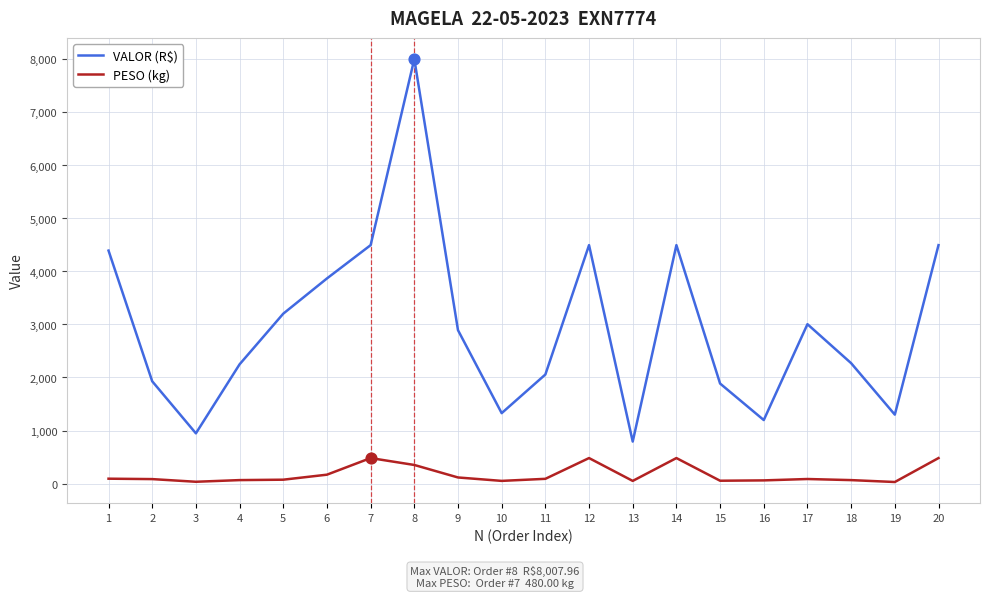

What is the total value across all series at 6?

4035.0